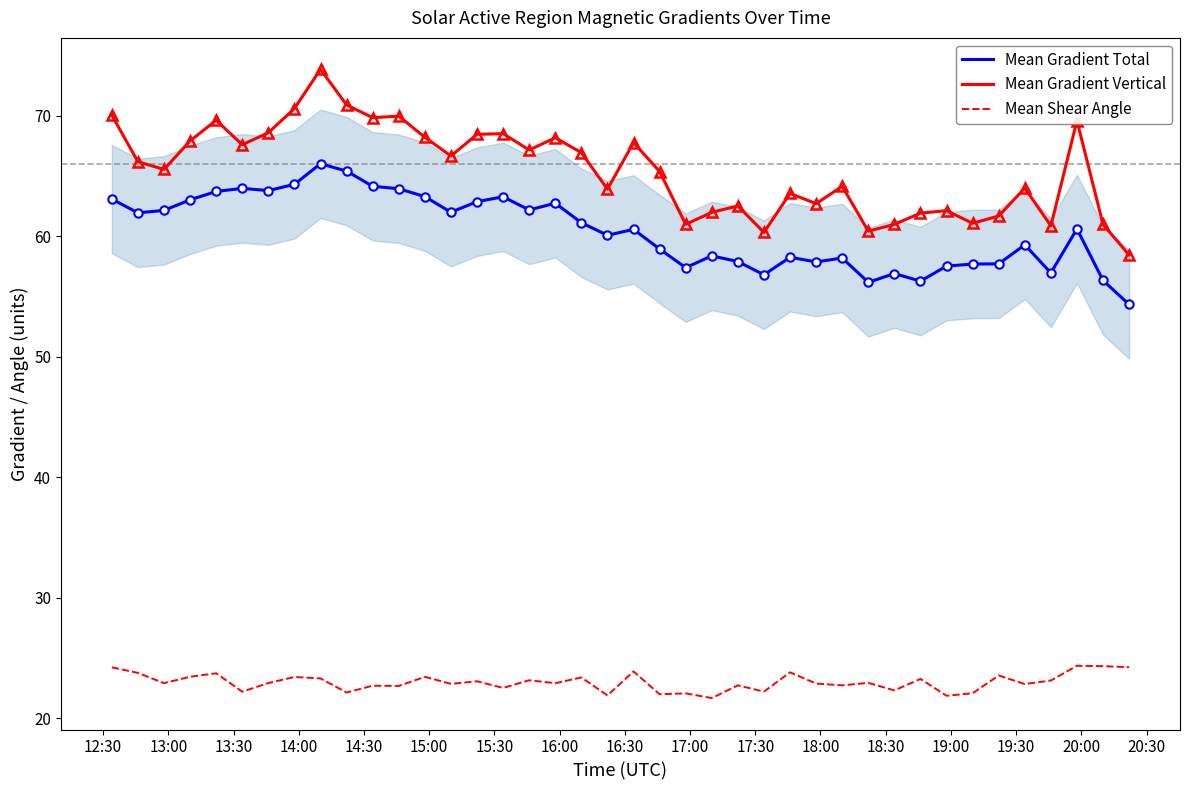

Which series has the largest total across all categories?

Mean Gradient Vertical